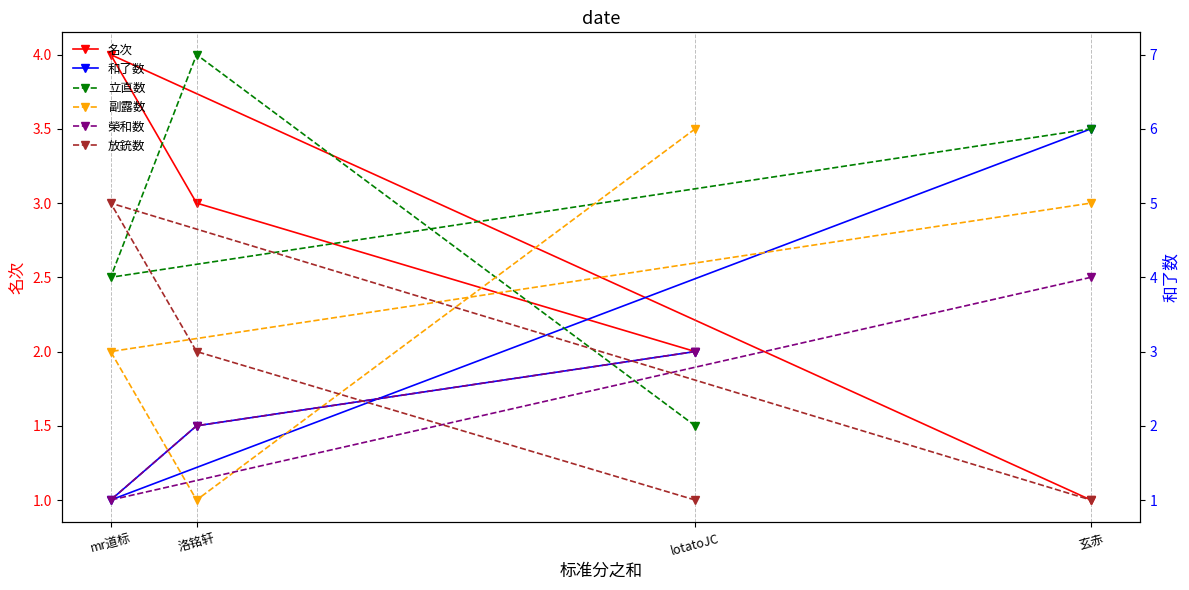

List the series in order of their peak value, highest first.

立直数, 和了数, 副露数, 放銃数, 名次, 榮和数